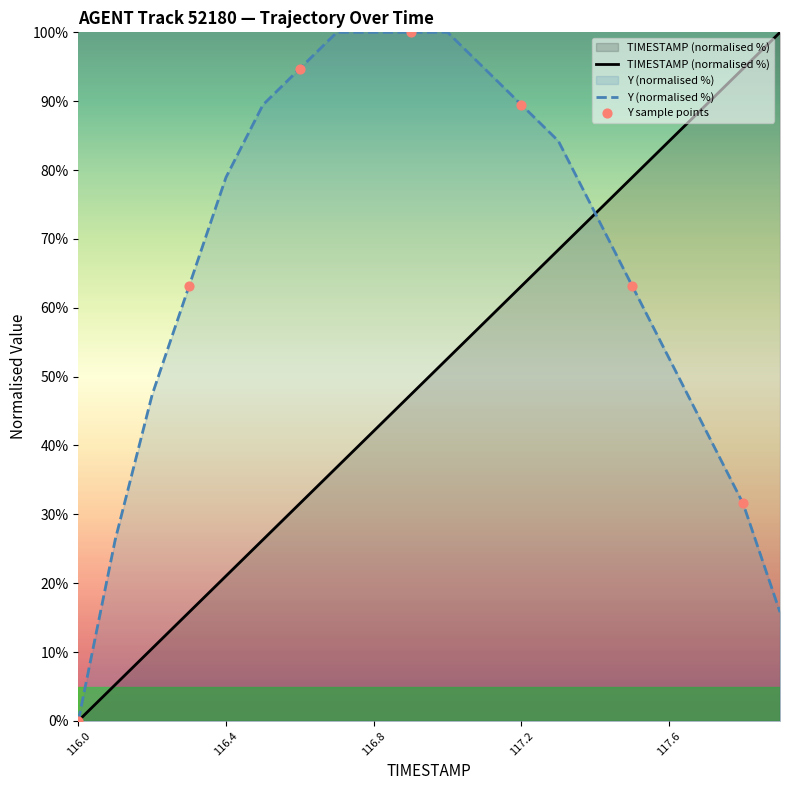

At how many categories does at least one series exceed 63?

17